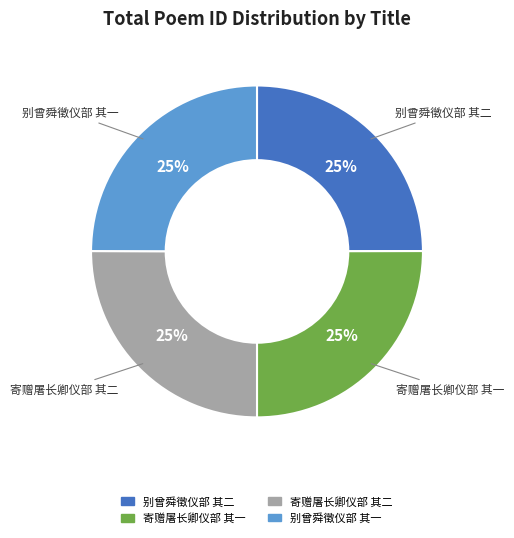

Is it true that 寄赠屠长卿仪部 其一 is 34% of the pie?

False